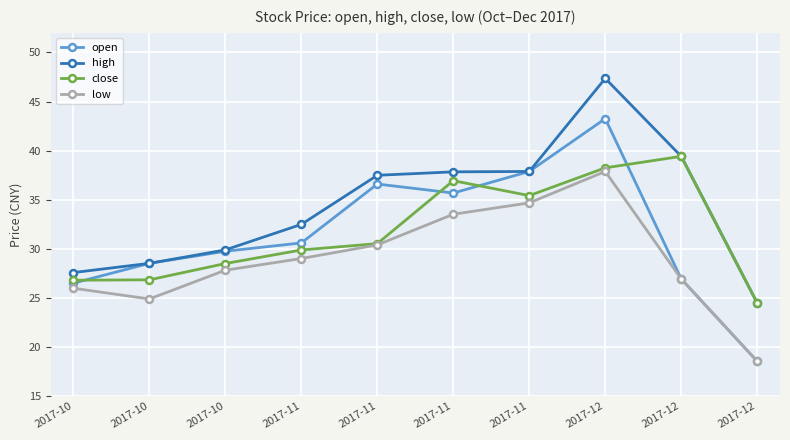

How many categories are shown in the chart?

10